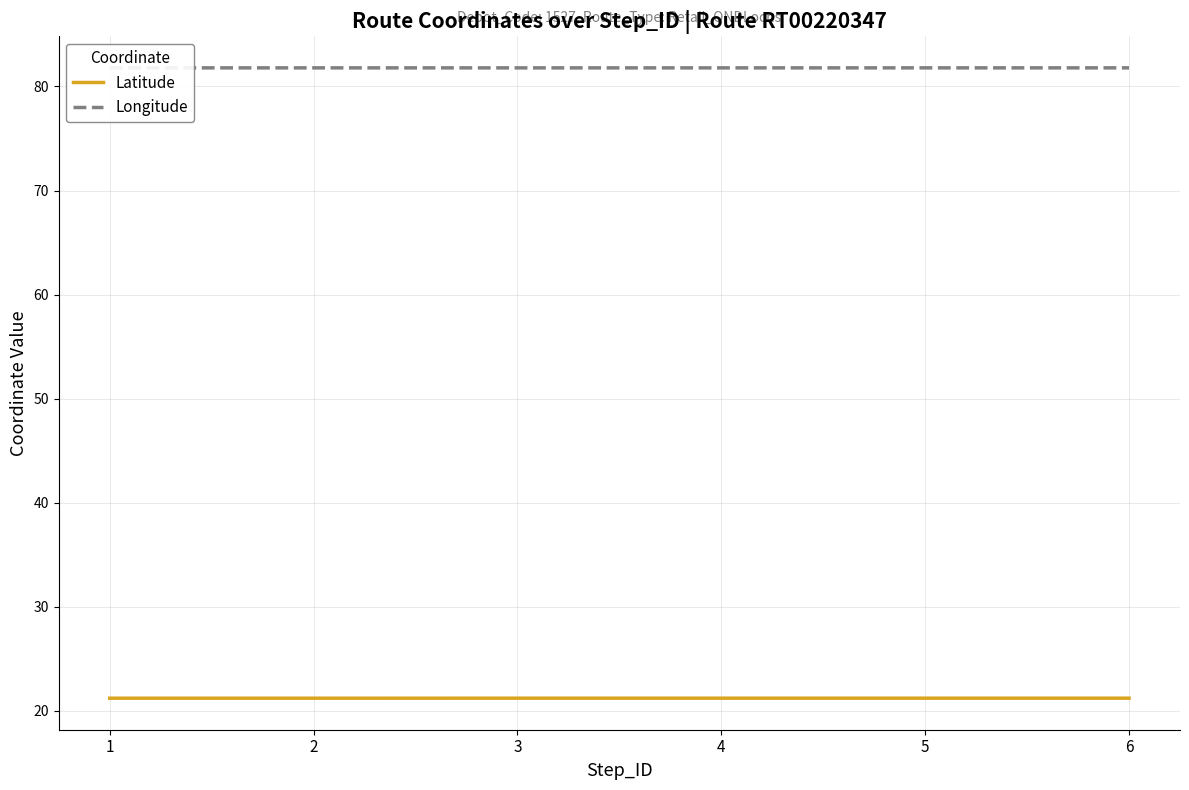

Which series has the largest range (max minus min)?

Latitude